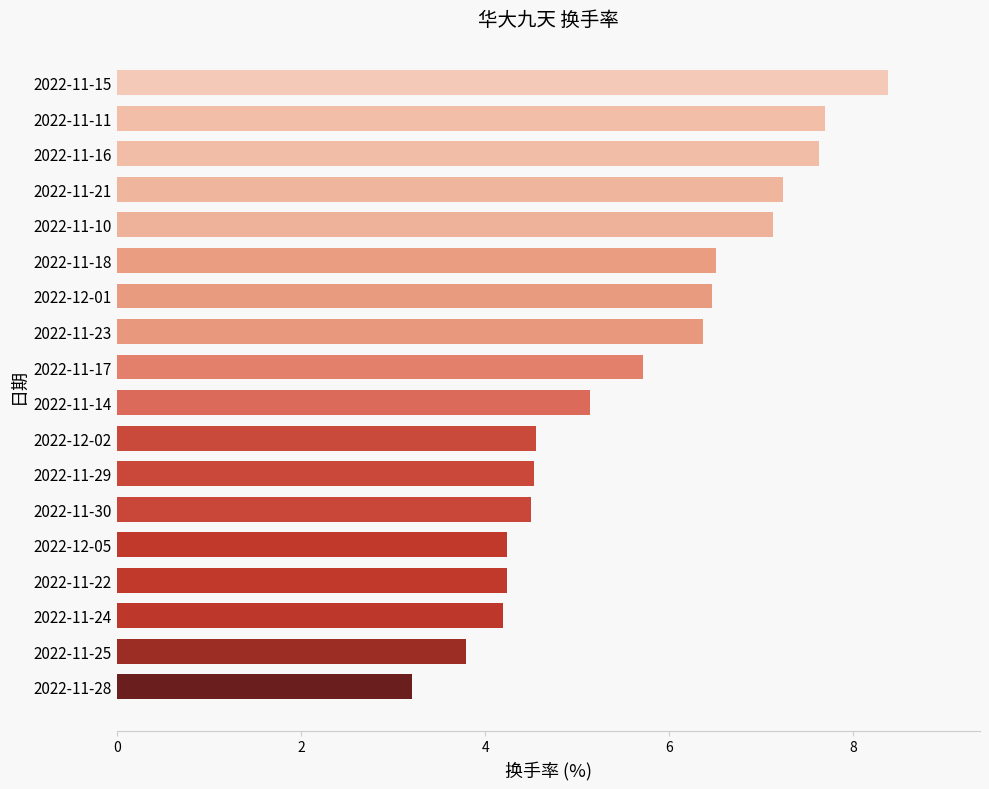

How many values exceed 5?

10